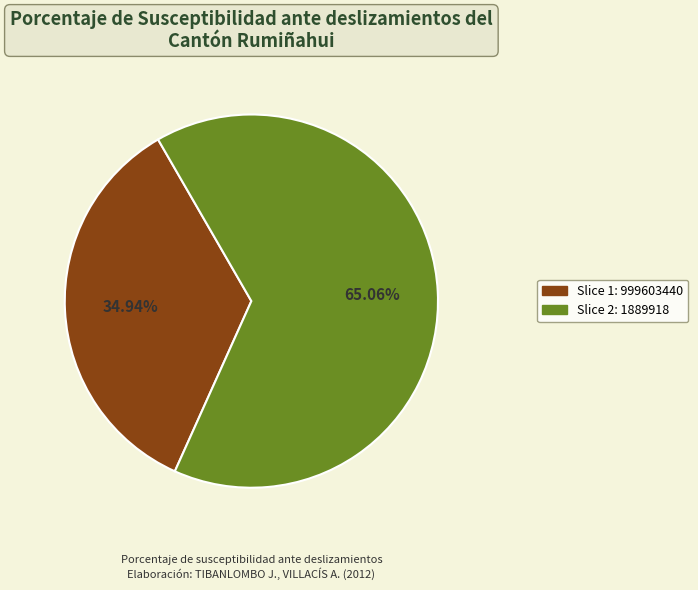

Is there a majority slice in this chart?

Yes